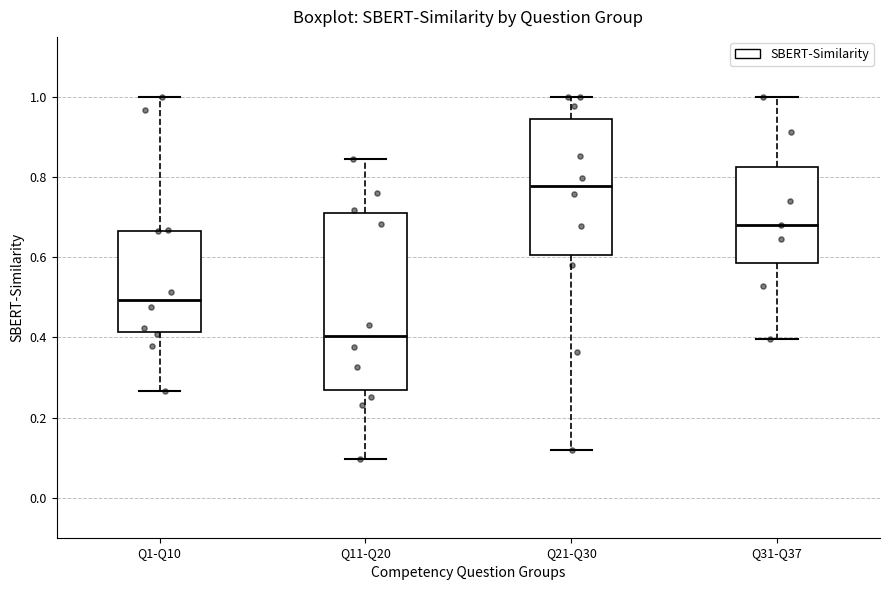

Which box's median line is the highest?

Q21-Q30